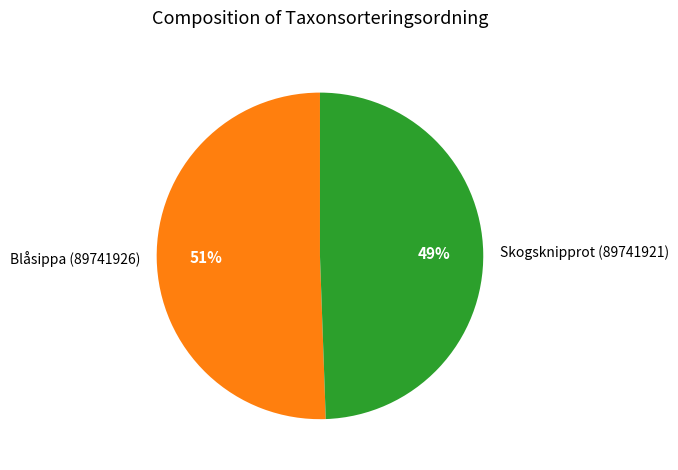

What percentage is the Skogsknipprot (89741921) slice, to the nearest percent?

49%